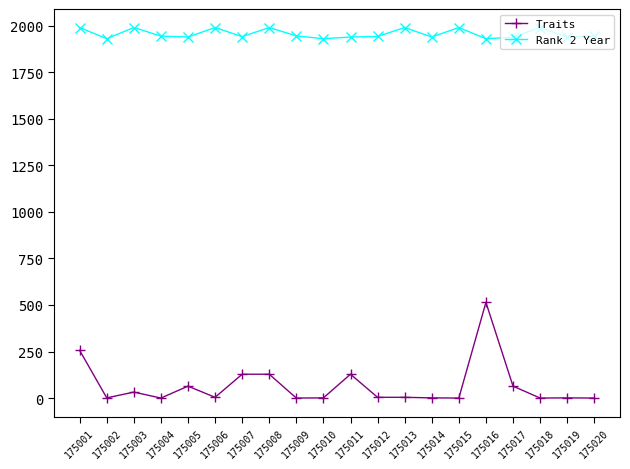

Count the number of data series in this chart.

2